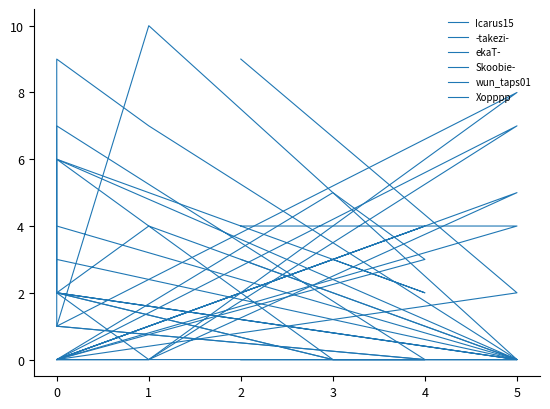

The wun_taps01 series shows 3 at 1. True or false?

False